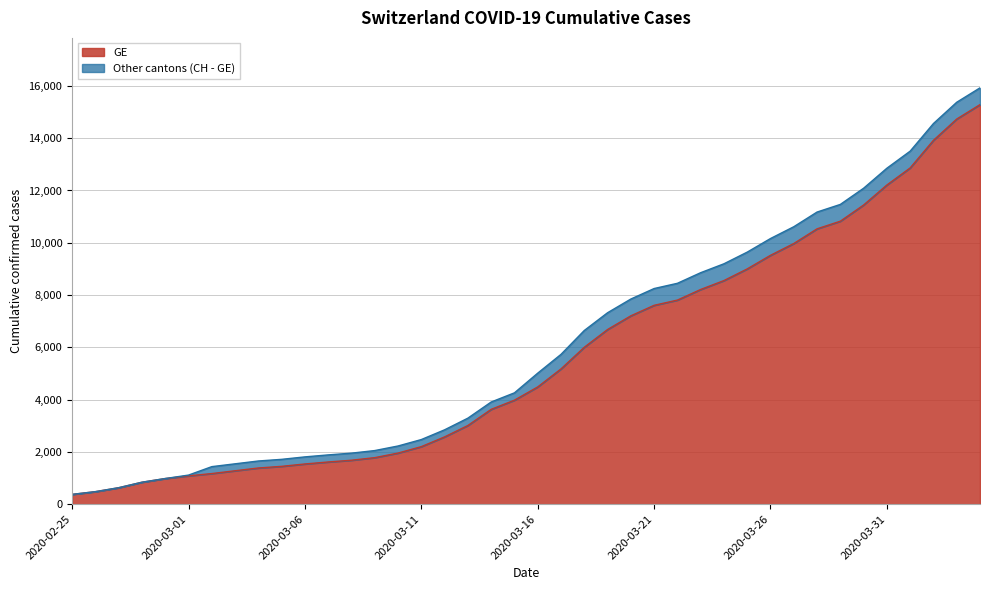

Reading left to right, transcribe all the data shown in this chart.

GE: 375	479	630	840	981	1083	1171	1278	1384	1447	1538	1614	1681	1780	1955	2201	2574	3010	3627	3978	4485	5174	6002	6681	7205	7607	7807	8213	8554	9000	9520	9971	10533	10825	11444	12210	12863	13919	14733	15284
CH: 375	479	630	840	981	1113	1436	1544	1652	1715	1809	1885	1952	2051	2226	2472	2845	3291	3908	4259	5012	5731	6644	7323	7847	8249	8449	8855	9196	9642	10162	10613	11175	11467	12086	12852	13505	14561	15375	15926